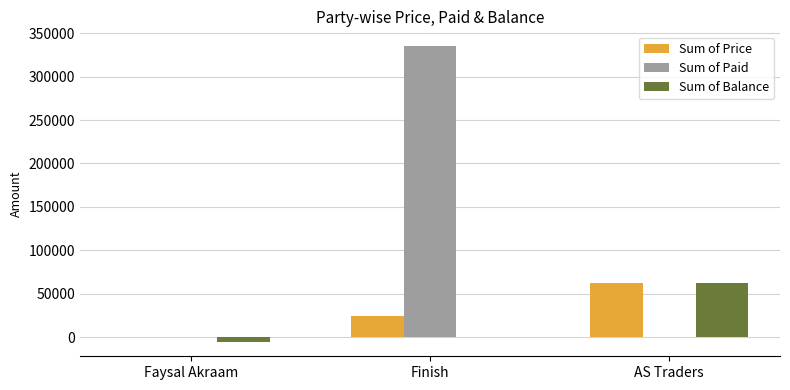

Is it true that Sum of Paid equals 129063 at Finish?

False